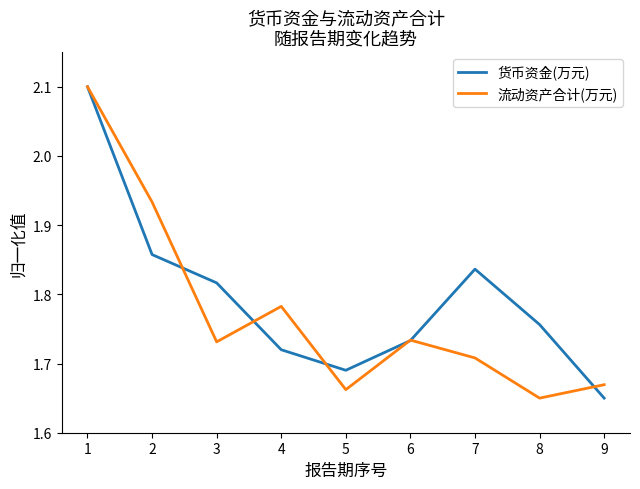

What is the difference between the 流动资产合计(万元) values at 5 and 6?

0.1